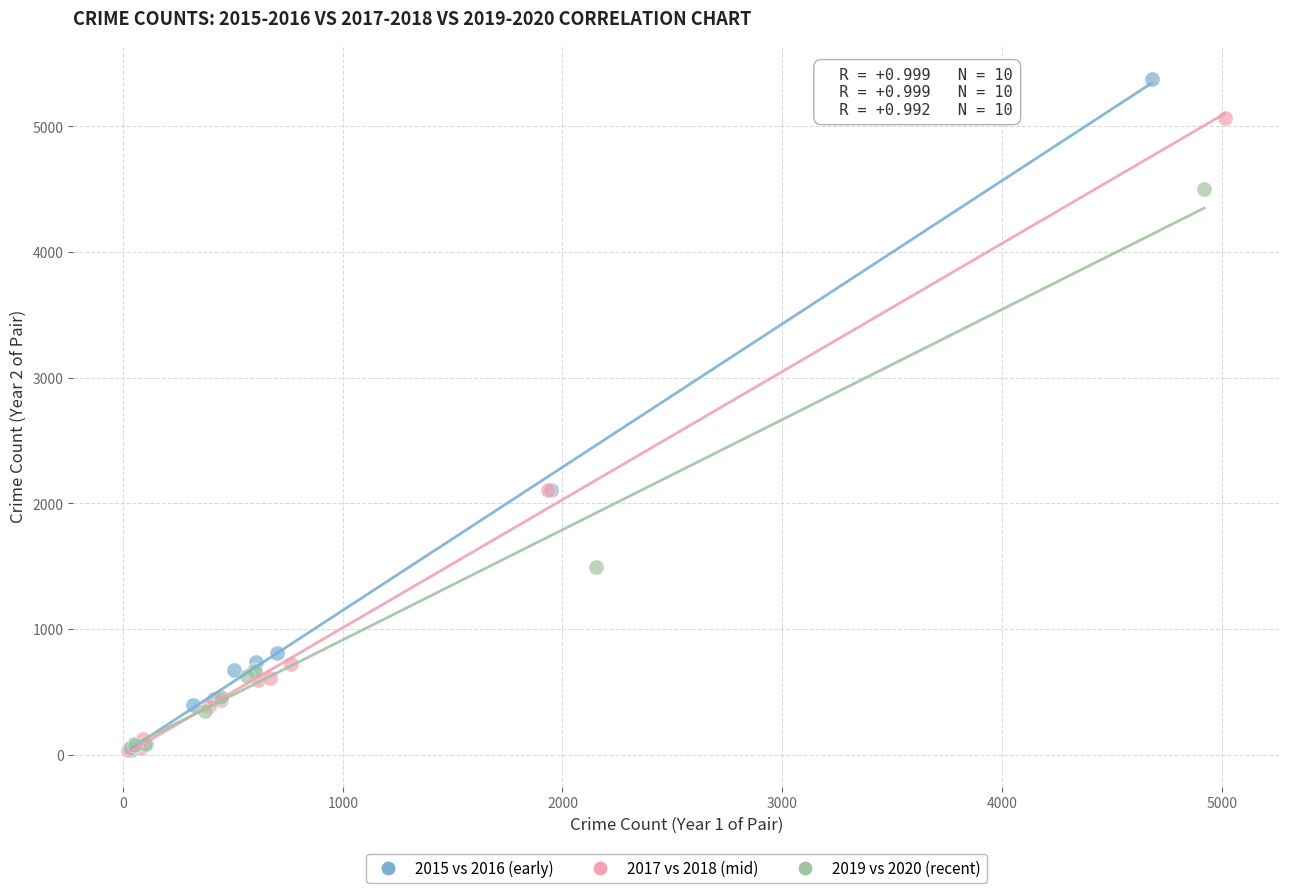

Which series reaches the maximum Y coordinate?

2015 vs 2016 (early)